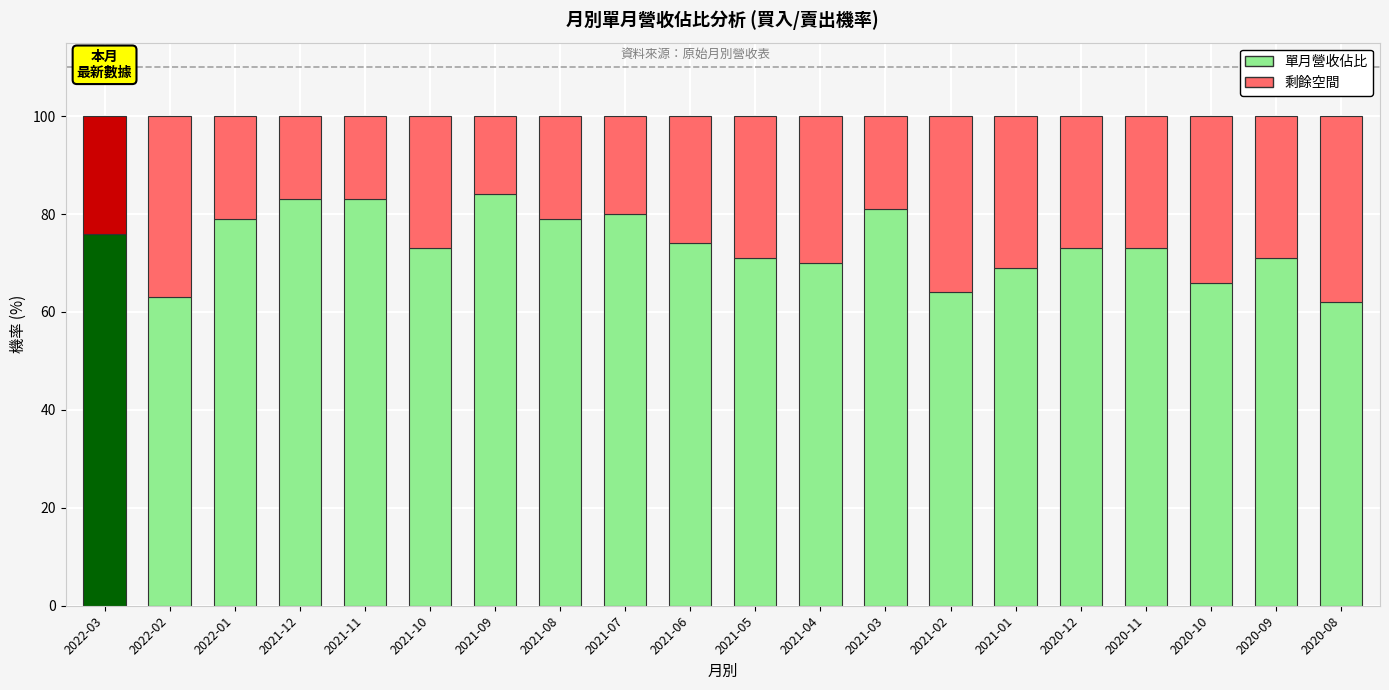

Is it true that 單月營收佔比 equals 48 at 2021-04?

False